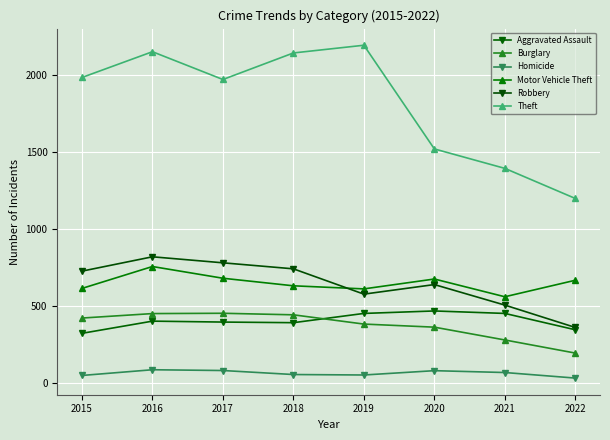

What is the value of the Burglary point at the 1st from the left?

422